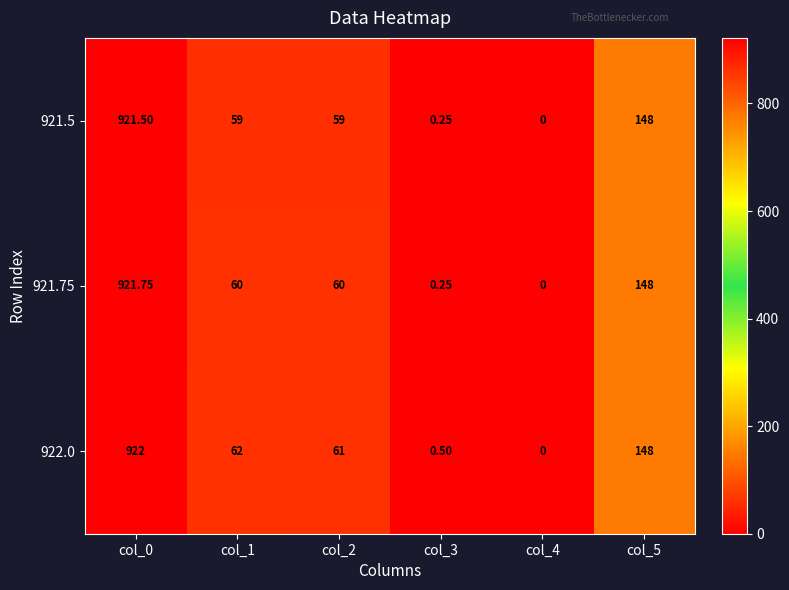

Is the value of 921.75 at col_4 greater than the value of 922.0 at col_3?

No